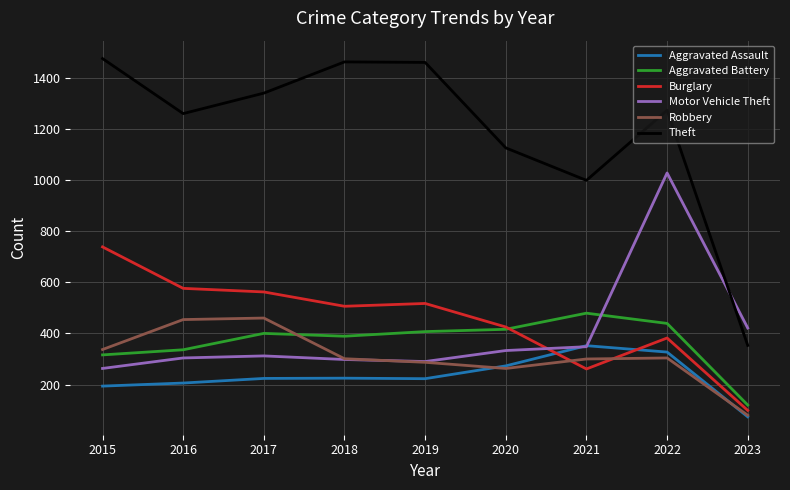

Which series has the largest total across all categories?

Theft